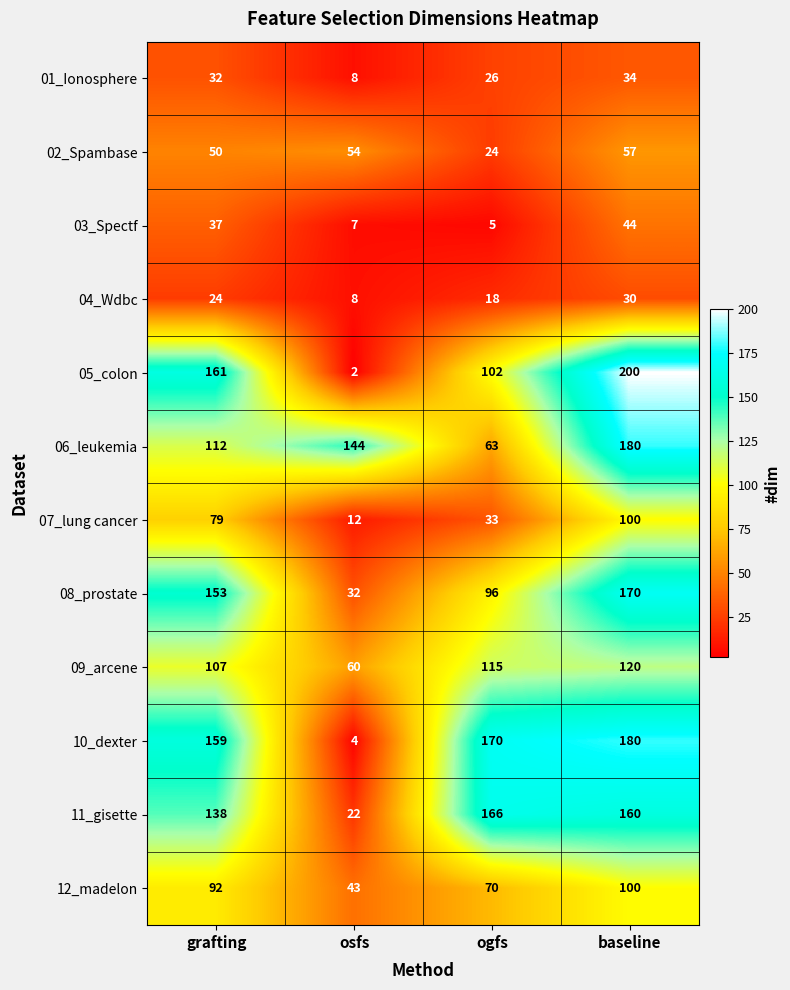

The 05_colon series shows 161 at grafting. True or false?

True